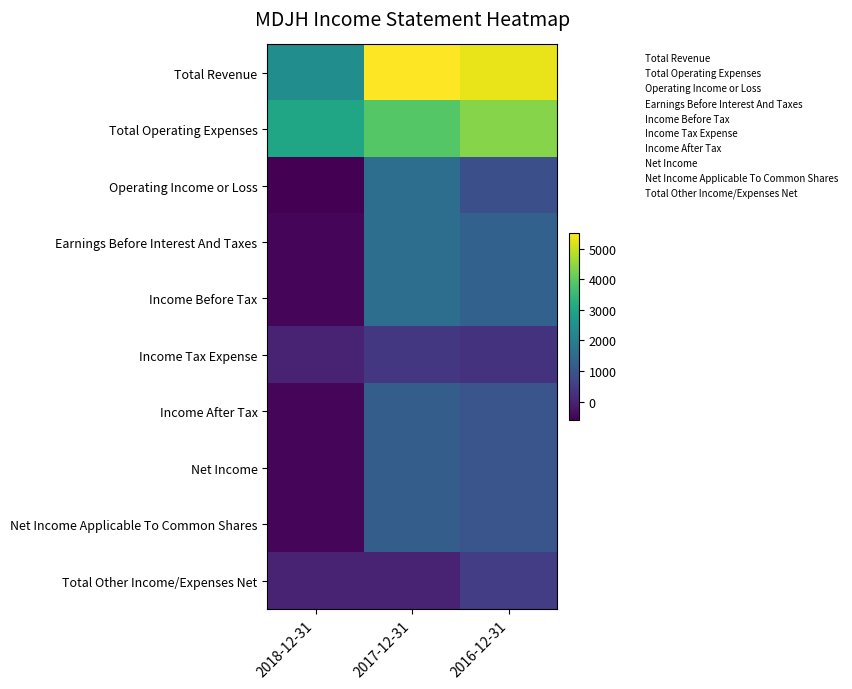

Reading left to right, what are all the values shown in this chart?

Total Revenue: 2018-12-31=2400	2017-12-31=5500	2016-12-31=5300
Total Operating Expenses: 2018-12-31=3000	2017-12-31=3900	2016-12-31=4400
Operating Income or Loss: 2018-12-31=-600	2017-12-31=1600	2016-12-31=900
Earnings Before Interest And Taxes: 2018-12-31=-500	2017-12-31=1600	2016-12-31=1300
Income Before Tax: 2018-12-31=-500	2017-12-31=1600	2016-12-31=1300
Income Tax Expense: 2018-12-31=0	2017-12-31=400	2016-12-31=300
Income After Tax: 2018-12-31=-500	2017-12-31=1200	2016-12-31=1000
Net Income: 2018-12-31=-500	2017-12-31=1200	2016-12-31=1000
Net Income Applicable To Common Shares: 2018-12-31=-500	2017-12-31=1200	2016-12-31=1000
Total Other Income/Expenses Net: 2018-12-31=0	2017-12-31=0	2016-12-31=500